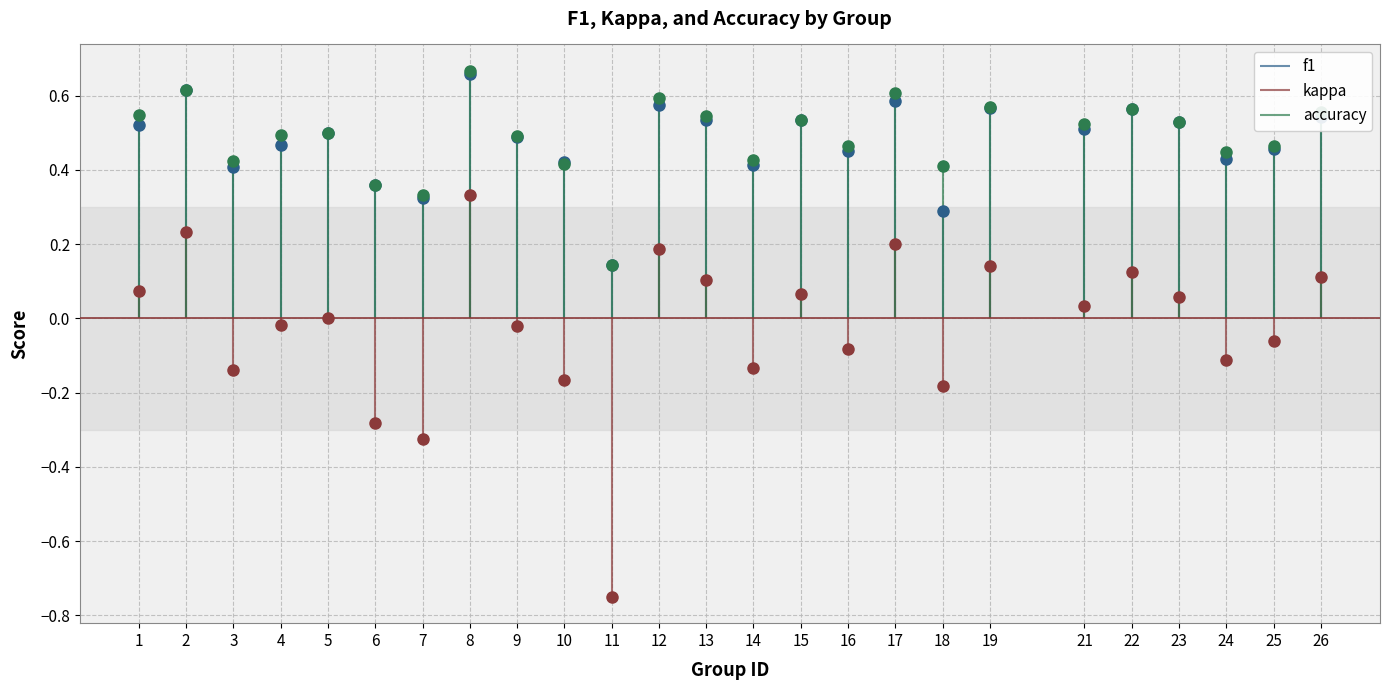

What are all the series names shown in the legend?

f1, kappa, accuracy